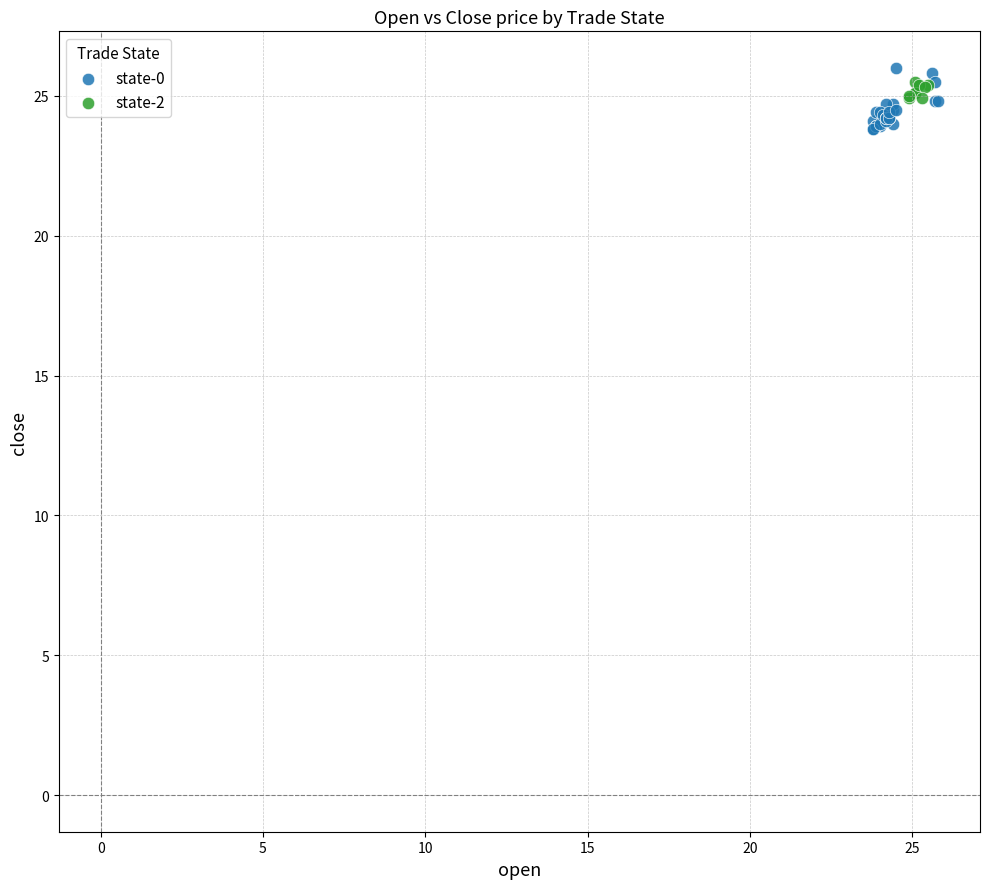

Which series has the widest spread of Y values?

state-0